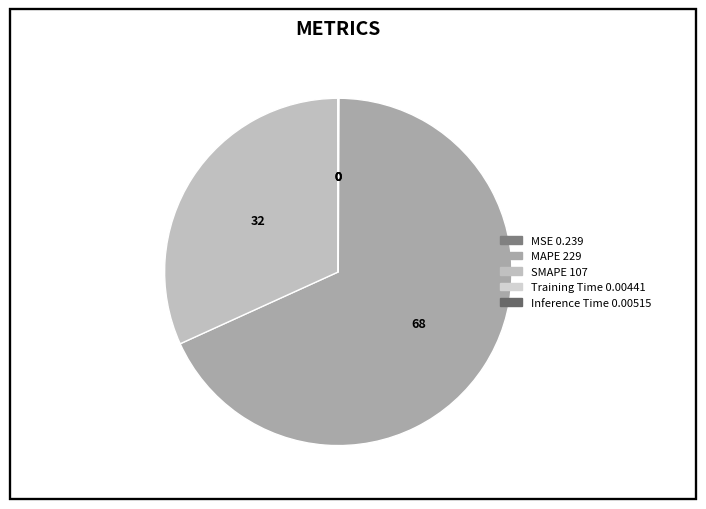

How many segments does this pie chart have?

5